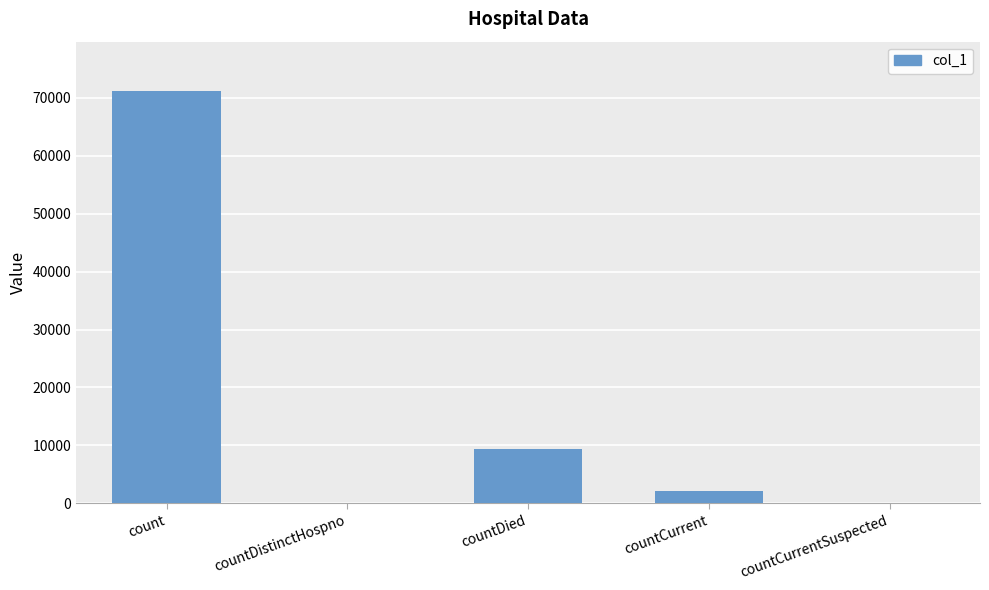

What is the maximum value shown in the chart?

71181